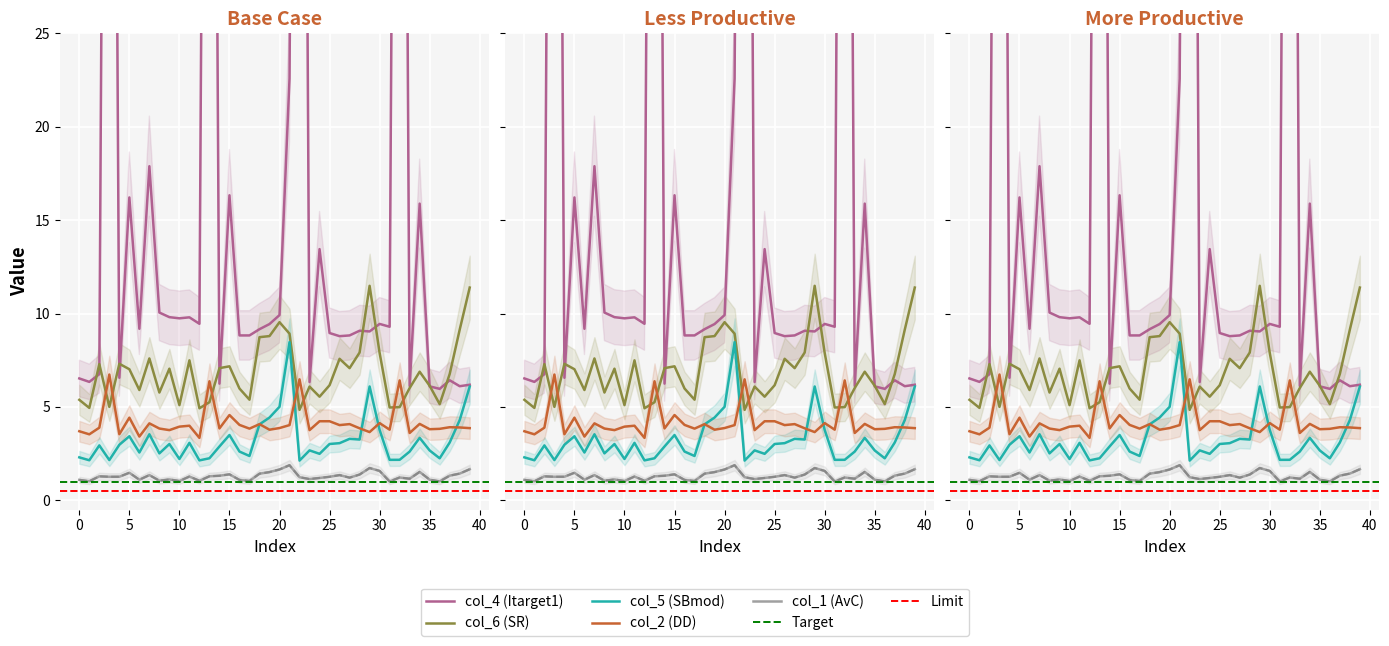

True or false: col_4 has more than 1 interior local peaks.

True